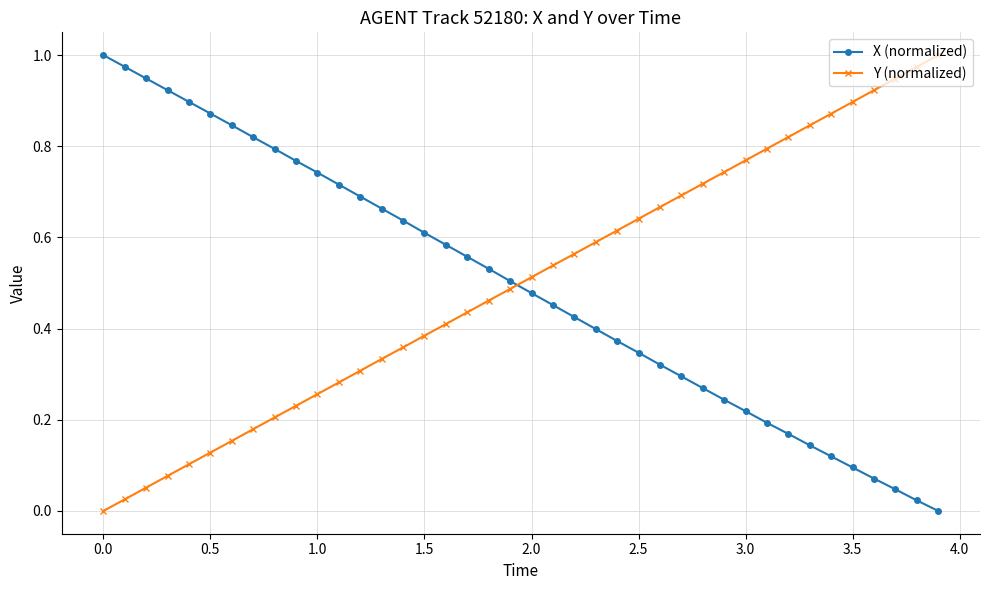

True or false: X (normalized) and Y (normalized) cross at least once.

True